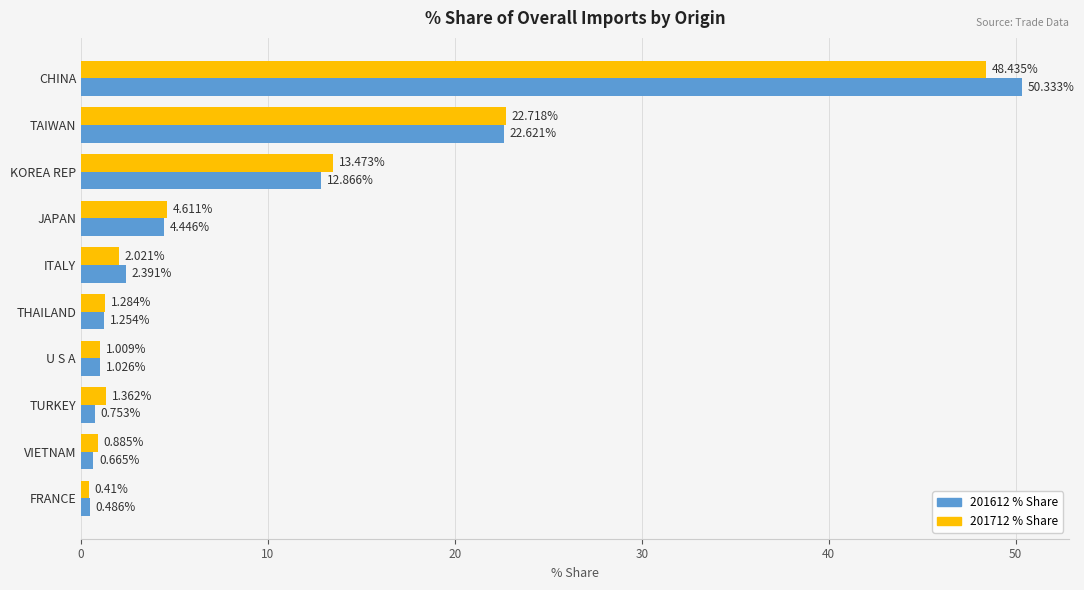

What is the difference between the second highest and minimum values in the 201712 % Share series?

22.3